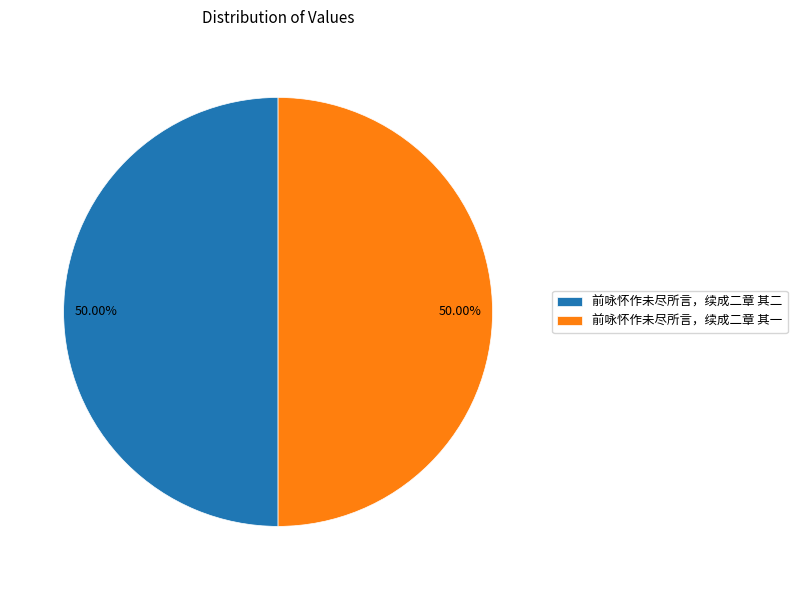

To the nearest percent, what portion does 前咏怀作未尽所言，续成二章 其二 represent?

50%